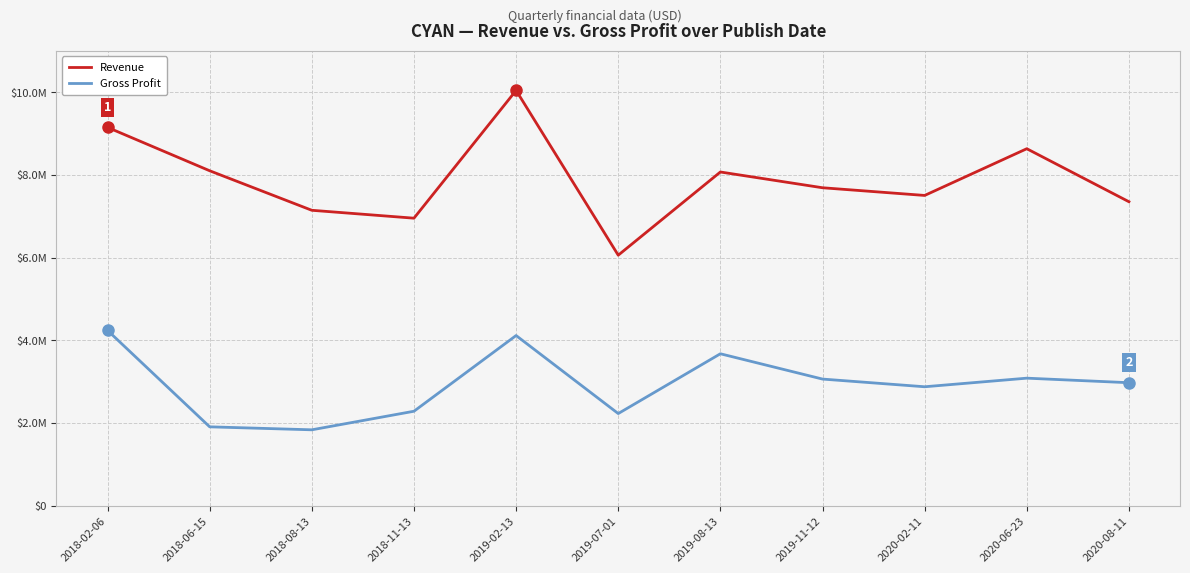

True or false: Revenue and Gross Profit cross at least once.

False